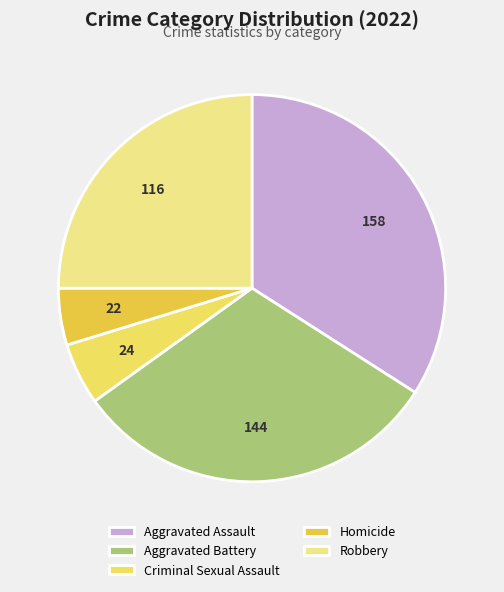

True or false: Robbery accounts for 10% of the total.

False